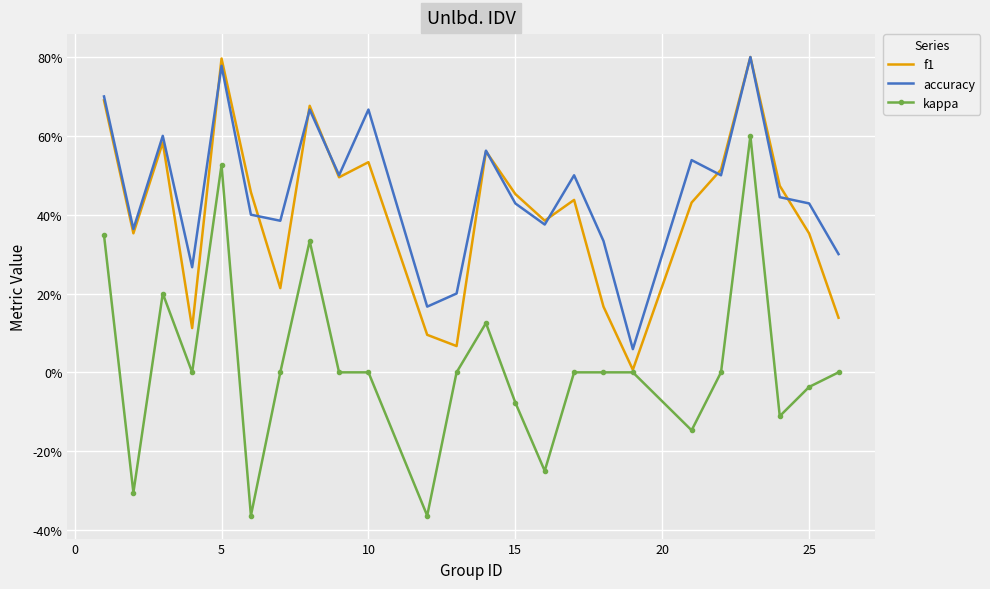

What are all the series names shown in the legend?

f1, accuracy, kappa